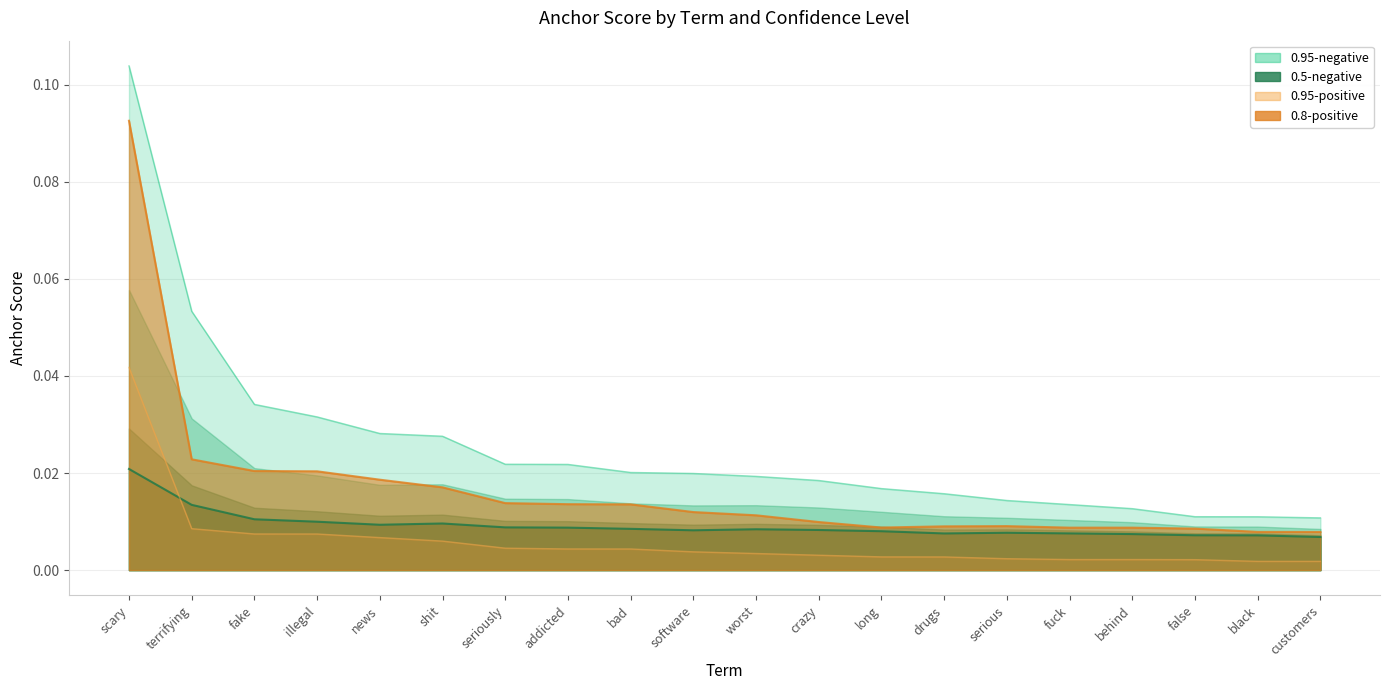

What is the label of the 20th point from the left?

customers